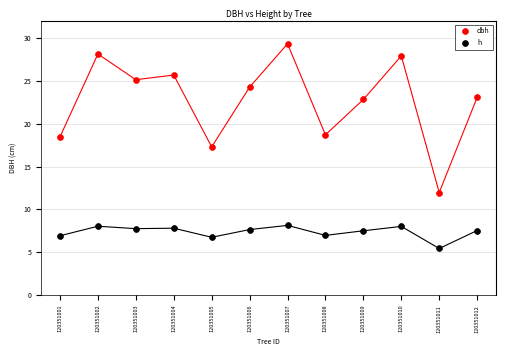

Which series reaches the maximum Y coordinate?

dbh